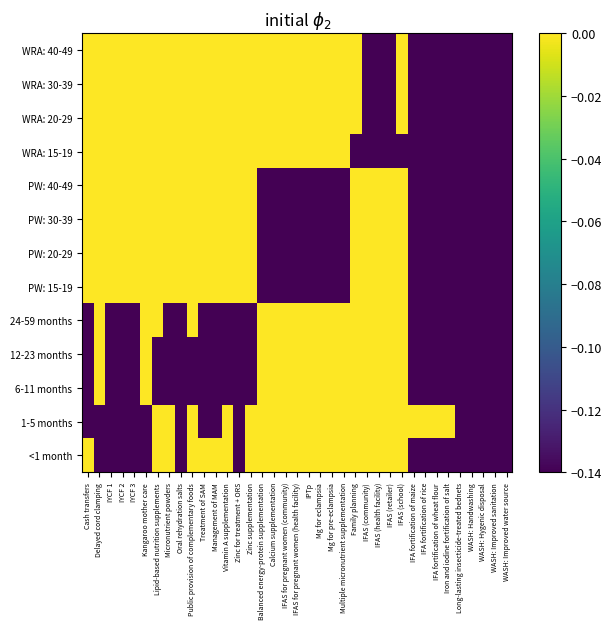

Reading left to right, transcribe all the data shown in this chart.

<1 month: Cash transfers=-0.0	Delayed cord clamping=-0.1	IYCF 1=-0.1	IYCF 2=-0.1	IYCF 3=-0.1	Kangaroo mother care=-0.1	Lipid-based nutrition supplements=-0.0	Micronutrient powders=-0.0	Oral rehydration salts=-0.1	Public provision of complementary foods=-0.0	Treatment of SAM=-0.0	Management of MAM=-0.0	Vitamin A supplementation=-0.0	Zinc for treatment + ORS=-0.1	Zinc supplementation=-0.0	Balanced energy-protein supplementation=-0.0	Calcium supplementation=-0.0	IFAS for pregnant women (community)=-0.0	IFAS for pregnant women (health facility)=-0.0	IPTp=-0.0	Mg for eclampsia=-0.0	Mg for pre-eclampsia=-0.0	Multiple micronutrient supplementation=-0.0	Family planning=-0.0	IFAS (community)=-0.0	IFAS (health facility)=-0.0	IFAS (retailer)=-0.0	IFAS (school)=-0.0	IFA fortification of maize=-0.1	IFA fortification of rice=-0.1	IFA fortification of wheat flour=-0.1	Iron and iodine fortification of salt=-0.1	Long-lasting insecticide-treated bednets=-0.1	WASH: Handwashing=-0.1	WASH: Hygenic disposal=-0.1	WASH: Improved sanitation=-0.1	WASH: Improved water source=-0.1
1-5 months: Cash transfers=-0.1	Delayed cord clamping=-0.1	IYCF 1=-0.1	IYCF 2=-0.1	IYCF 3=-0.1	Kangaroo mother care=-0.1	Lipid-based nutrition supplements=-0.0	Micronutrient powders=-0.0	Oral rehydration salts=-0.1	Public provision of complementary foods=-0.0	Treatment of SAM=-0.1	Management of MAM=-0.1	Vitamin A supplementation=-0.0	Zinc for treatment + ORS=-0.1	Zinc supplementation=-0.0	Balanced energy-protein supplementation=-0.0	Calcium supplementation=-0.0	IFAS for pregnant women (community)=-0.0	IFAS for pregnant women (health facility)=-0.0	IPTp=-0.0	Mg for eclampsia=-0.0	Mg for pre-eclampsia=-0.0	Multiple micronutrient supplementation=-0.0	Family planning=-0.0	IFAS (community)=-0.0	IFAS (health facility)=-0.0	IFAS (retailer)=-0.0	IFAS (school)=-0.0	IFA fortification of maize=-0.0	IFA fortification of rice=-0.0	IFA fortification of wheat flour=-0.0	Iron and iodine fortification of salt=-0.0	Long-lasting insecticide-treated bednets=-0.1	WASH: Handwashing=-0.1	WASH: Hygenic disposal=-0.1	WASH: Improved sanitation=-0.1	WASH: Improved water source=-0.1
6-11 months: Cash transfers=-0.1	Delayed cord clamping=-0.0	IYCF 1=-0.1	IYCF 2=-0.1	IYCF 3=-0.1	Kangaroo mother care=-0.0	Lipid-based nutrition supplements=-0.1	Micronutrient powders=-0.1	Oral rehydration salts=-0.1	Public provision of complementary foods=-0.1	Treatment of SAM=-0.1	Management of MAM=-0.1	Vitamin A supplementation=-0.1	Zinc for treatment + ORS=-0.1	Zinc supplementation=-0.1	Balanced energy-protein supplementation=-0.0	Calcium supplementation=-0.0	IFAS for pregnant women (community)=-0.0	IFAS for pregnant women (health facility)=-0.0	IPTp=-0.0	Mg for eclampsia=-0.0	Mg for pre-eclampsia=-0.0	Multiple micronutrient supplementation=-0.0	Family planning=-0.0	IFAS (community)=-0.0	IFAS (health facility)=-0.0	IFAS (retailer)=-0.0	IFAS (school)=-0.0	IFA fortification of maize=-0.1	IFA fortification of rice=-0.1	IFA fortification of wheat flour=-0.1	Iron and iodine fortification of salt=-0.1	Long-lasting insecticide-treated bednets=-0.1	WASH: Handwashing=-0.1	WASH: Hygenic disposal=-0.1	WASH: Improved sanitation=-0.1	WASH: Improved water source=-0.1
12-23 months: Cash transfers=-0.1	Delayed cord clamping=-0.0	IYCF 1=-0.1	IYCF 2=-0.1	IYCF 3=-0.1	Kangaroo mother care=-0.0	Lipid-based nutrition supplements=-0.1	Micronutrient powders=-0.1	Oral rehydration salts=-0.1	Public provision of complementary foods=-0.1	Treatment of SAM=-0.1	Management of MAM=-0.1	Vitamin A supplementation=-0.1	Zinc for treatment + ORS=-0.1	Zinc supplementation=-0.1	Balanced energy-protein supplementation=-0.0	Calcium supplementation=-0.0	IFAS for pregnant women (community)=-0.0	IFAS for pregnant women (health facility)=-0.0	IPTp=-0.0	Mg for eclampsia=-0.0	Mg for pre-eclampsia=-0.0	Multiple micronutrient supplementation=-0.0	Family planning=-0.0	IFAS (community)=-0.0	IFAS (health facility)=-0.0	IFAS (retailer)=-0.0	IFAS (school)=-0.0	IFA fortification of maize=-0.1	IFA fortification of rice=-0.1	IFA fortification of wheat flour=-0.1	Iron and iodine fortification of salt=-0.1	Long-lasting insecticide-treated bednets=-0.1	WASH: Handwashing=-0.1	WASH: Hygenic disposal=-0.1	WASH: Improved sanitation=-0.1	WASH: Improved water source=-0.1
24-59 months: Cash transfers=-0.1	Delayed cord clamping=-0.0	IYCF 1=-0.1	IYCF 2=-0.1	IYCF 3=-0.1	Kangaroo mother care=-0.0	Lipid-based nutrition supplements=-0.0	Micronutrient powders=-0.1	Oral rehydration salts=-0.1	Public provision of complementary foods=-0.0	Treatment of SAM=-0.1	Management of MAM=-0.1	Vitamin A supplementation=-0.1	Zinc for treatment + ORS=-0.1	Zinc supplementation=-0.1	Balanced energy-protein supplementation=-0.0	Calcium supplementation=-0.0	IFAS for pregnant women (community)=-0.0	IFAS for pregnant women (health facility)=-0.0	IPTp=-0.0	Mg for eclampsia=-0.0	Mg for pre-eclampsia=-0.0	Multiple micronutrient supplementation=-0.0	Family planning=-0.0	IFAS (community)=-0.0	IFAS (health facility)=-0.0	IFAS (retailer)=-0.0	IFAS (school)=-0.0	IFA fortification of maize=-0.1	IFA fortification of rice=-0.1	IFA fortification of wheat flour=-0.1	Iron and iodine fortification of salt=-0.1	Long-lasting insecticide-treated bednets=-0.1	WASH: Handwashing=-0.1	WASH: Hygenic disposal=-0.1	WASH: Improved sanitation=-0.1	WASH: Improved water source=-0.1
PW: 15-19: Cash transfers=-0.0	Delayed cord clamping=-0.0	IYCF 1=-0.0	IYCF 2=-0.0	IYCF 3=-0.0	Kangaroo mother care=-0.0	Lipid-based nutrition supplements=-0.0	Micronutrient powders=-0.0	Oral rehydration salts=-0.0	Public provision of complementary foods=-0.0	Treatment of SAM=-0.0	Management of MAM=-0.0	Vitamin A supplementation=-0.0	Zinc for treatment + ORS=-0.0	Zinc supplementation=-0.0	Balanced energy-protein supplementation=-0.1	Calcium supplementation=-0.1	IFAS for pregnant women (community)=-0.1	IFAS for pregnant women (health facility)=-0.1	IPTp=-0.1	Mg for eclampsia=-0.1	Mg for pre-eclampsia=-0.1	Multiple micronutrient supplementation=-0.1	Family planning=-0.0	IFAS (community)=-0.0	IFAS (health facility)=-0.0	IFAS (retailer)=-0.0	IFAS (school)=-0.0	IFA fortification of maize=-0.1	IFA fortification of rice=-0.1	IFA fortification of wheat flour=-0.1	Iron and iodine fortification of salt=-0.1	Long-lasting insecticide-treated bednets=-0.1	WASH: Handwashing=-0.1	WASH: Hygenic disposal=-0.1	WASH: Improved sanitation=-0.1	WASH: Improved water source=-0.1
PW: 20-29: Cash transfers=-0.0	Delayed cord clamping=-0.0	IYCF 1=-0.0	IYCF 2=-0.0	IYCF 3=-0.0	Kangaroo mother care=-0.0	Lipid-based nutrition supplements=-0.0	Micronutrient powders=-0.0	Oral rehydration salts=-0.0	Public provision of complementary foods=-0.0	Treatment of SAM=-0.0	Management of MAM=-0.0	Vitamin A supplementation=-0.0	Zinc for treatment + ORS=-0.0	Zinc supplementation=-0.0	Balanced energy-protein supplementation=-0.1	Calcium supplementation=-0.1	IFAS for pregnant women (community)=-0.1	IFAS for pregnant women (health facility)=-0.1	IPTp=-0.1	Mg for eclampsia=-0.1	Mg for pre-eclampsia=-0.1	Multiple micronutrient supplementation=-0.1	Family planning=-0.0	IFAS (community)=-0.0	IFAS (health facility)=-0.0	IFAS (retailer)=-0.0	IFAS (school)=-0.0	IFA fortification of maize=-0.1	IFA fortification of rice=-0.1	IFA fortification of wheat flour=-0.1	Iron and iodine fortification of salt=-0.1	Long-lasting insecticide-treated bednets=-0.1	WASH: Handwashing=-0.1	WASH: Hygenic disposal=-0.1	WASH: Improved sanitation=-0.1	WASH: Improved water source=-0.1
PW: 30-39: Cash transfers=-0.0	Delayed cord clamping=-0.0	IYCF 1=-0.0	IYCF 2=-0.0	IYCF 3=-0.0	Kangaroo mother care=-0.0	Lipid-based nutrition supplements=-0.0	Micronutrient powders=-0.0	Oral rehydration salts=-0.0	Public provision of complementary foods=-0.0	Treatment of SAM=-0.0	Management of MAM=-0.0	Vitamin A supplementation=-0.0	Zinc for treatment + ORS=-0.0	Zinc supplementation=-0.0	Balanced energy-protein supplementation=-0.1	Calcium supplementation=-0.1	IFAS for pregnant women (community)=-0.1	IFAS for pregnant women (health facility)=-0.1	IPTp=-0.1	Mg for eclampsia=-0.1	Mg for pre-eclampsia=-0.1	Multiple micronutrient supplementation=-0.1	Family planning=-0.0	IFAS (community)=-0.0	IFAS (health facility)=-0.0	IFAS (retailer)=-0.0	IFAS (school)=-0.0	IFA fortification of maize=-0.1	IFA fortification of rice=-0.1	IFA fortification of wheat flour=-0.1	Iron and iodine fortification of salt=-0.1	Long-lasting insecticide-treated bednets=-0.1	WASH: Handwashing=-0.1	WASH: Hygenic disposal=-0.1	WASH: Improved sanitation=-0.1	WASH: Improved water source=-0.1
PW: 40-49: Cash transfers=-0.0	Delayed cord clamping=-0.0	IYCF 1=-0.0	IYCF 2=-0.0	IYCF 3=-0.0	Kangaroo mother care=-0.0	Lipid-based nutrition supplements=-0.0	Micronutrient powders=-0.0	Oral rehydration salts=-0.0	Public provision of complementary foods=-0.0	Treatment of SAM=-0.0	Management of MAM=-0.0	Vitamin A supplementation=-0.0	Zinc for treatment + ORS=-0.0	Zinc supplementation=-0.0	Balanced energy-protein supplementation=-0.1	Calcium supplementation=-0.1	IFAS for pregnant women (community)=-0.1	IFAS for pregnant women (health facility)=-0.1	IPTp=-0.1	Mg for eclampsia=-0.1	Mg for pre-eclampsia=-0.1	Multiple micronutrient supplementation=-0.1	Family planning=-0.0	IFAS (community)=-0.0	IFAS (health facility)=-0.0	IFAS (retailer)=-0.0	IFAS (school)=-0.0	IFA fortification of maize=-0.1	IFA fortification of rice=-0.1	IFA fortification of wheat flour=-0.1	Iron and iodine fortification of salt=-0.1	Long-lasting insecticide-treated bednets=-0.1	WASH: Handwashing=-0.1	WASH: Hygenic disposal=-0.1	WASH: Improved sanitation=-0.1	WASH: Improved water source=-0.1
WRA: 15-19: Cash transfers=-0.0	Delayed cord clamping=-0.0	IYCF 1=-0.0	IYCF 2=-0.0	IYCF 3=-0.0	Kangaroo mother care=-0.0	Lipid-based nutrition supplements=-0.0	Micronutrient powders=-0.0	Oral rehydration salts=-0.0	Public provision of complementary foods=-0.0	Treatment of SAM=-0.0	Management of MAM=-0.0	Vitamin A supplementation=-0.0	Zinc for treatment + ORS=-0.0	Zinc supplementation=-0.0	Balanced energy-protein supplementation=-0.0	Calcium supplementation=-0.0	IFAS for pregnant women (community)=-0.0	IFAS for pregnant women (health facility)=-0.0	IPTp=-0.0	Mg for eclampsia=-0.0	Mg for pre-eclampsia=-0.0	Multiple micronutrient supplementation=-0.0	Family planning=-0.1	IFAS (community)=-0.1	IFAS (health facility)=-0.1	IFAS (retailer)=-0.1	IFAS (school)=-0.1	IFA fortification of maize=-0.1	IFA fortification of rice=-0.1	IFA fortification of wheat flour=-0.1	Iron and iodine fortification of salt=-0.1	Long-lasting insecticide-treated bednets=-0.1	WASH: Handwashing=-0.1	WASH: Hygenic disposal=-0.1	WASH: Improved sanitation=-0.1	WASH: Improved water source=-0.1
WRA: 20-29: Cash transfers=-0.0	Delayed cord clamping=-0.0	IYCF 1=-0.0	IYCF 2=-0.0	IYCF 3=-0.0	Kangaroo mother care=-0.0	Lipid-based nutrition supplements=-0.0	Micronutrient powders=-0.0	Oral rehydration salts=-0.0	Public provision of complementary foods=-0.0	Treatment of SAM=-0.0	Management of MAM=-0.0	Vitamin A supplementation=-0.0	Zinc for treatment + ORS=-0.0	Zinc supplementation=-0.0	Balanced energy-protein supplementation=-0.0	Calcium supplementation=-0.0	IFAS for pregnant women (community)=-0.0	IFAS for pregnant women (health facility)=-0.0	IPTp=-0.0	Mg for eclampsia=-0.0	Mg for pre-eclampsia=-0.0	Multiple micronutrient supplementation=-0.0	Family planning=-0.0	IFAS (community)=-0.1	IFAS (health facility)=-0.1	IFAS (retailer)=-0.1	IFAS (school)=-0.0	IFA fortification of maize=-0.1	IFA fortification of rice=-0.1	IFA fortification of wheat flour=-0.1	Iron and iodine fortification of salt=-0.1	Long-lasting insecticide-treated bednets=-0.1	WASH: Handwashing=-0.1	WASH: Hygenic disposal=-0.1	WASH: Improved sanitation=-0.1	WASH: Improved water source=-0.1
WRA: 30-39: Cash transfers=-0.0	Delayed cord clamping=-0.0	IYCF 1=-0.0	IYCF 2=-0.0	IYCF 3=-0.0	Kangaroo mother care=-0.0	Lipid-based nutrition supplements=-0.0	Micronutrient powders=-0.0	Oral rehydration salts=-0.0	Public provision of complementary foods=-0.0	Treatment of SAM=-0.0	Management of MAM=-0.0	Vitamin A supplementation=-0.0	Zinc for treatment + ORS=-0.0	Zinc supplementation=-0.0	Balanced energy-protein supplementation=-0.0	Calcium supplementation=-0.0	IFAS for pregnant women (community)=-0.0	IFAS for pregnant women (health facility)=-0.0	IPTp=-0.0	Mg for eclampsia=-0.0	Mg for pre-eclampsia=-0.0	Multiple micronutrient supplementation=-0.0	Family planning=-0.0	IFAS (community)=-0.1	IFAS (health facility)=-0.1	IFAS (retailer)=-0.1	IFAS (school)=-0.0	IFA fortification of maize=-0.1	IFA fortification of rice=-0.1	IFA fortification of wheat flour=-0.1	Iron and iodine fortification of salt=-0.1	Long-lasting insecticide-treated bednets=-0.1	WASH: Handwashing=-0.1	WASH: Hygenic disposal=-0.1	WASH: Improved sanitation=-0.1	WASH: Improved water source=-0.1
WRA: 40-49: Cash transfers=-0.0	Delayed cord clamping=-0.0	IYCF 1=-0.0	IYCF 2=-0.0	IYCF 3=-0.0	Kangaroo mother care=-0.0	Lipid-based nutrition supplements=-0.0	Micronutrient powders=-0.0	Oral rehydration salts=-0.0	Public provision of complementary foods=-0.0	Treatment of SAM=-0.0	Management of MAM=-0.0	Vitamin A supplementation=-0.0	Zinc for treatment + ORS=-0.0	Zinc supplementation=-0.0	Balanced energy-protein supplementation=-0.0	Calcium supplementation=-0.0	IFAS for pregnant women (community)=-0.0	IFAS for pregnant women (health facility)=-0.0	IPTp=-0.0	Mg for eclampsia=-0.0	Mg for pre-eclampsia=-0.0	Multiple micronutrient supplementation=-0.0	Family planning=-0.0	IFAS (community)=-0.1	IFAS (health facility)=-0.1	IFAS (retailer)=-0.1	IFAS (school)=-0.0	IFA fortification of maize=-0.1	IFA fortification of rice=-0.1	IFA fortification of wheat flour=-0.1	Iron and iodine fortification of salt=-0.1	Long-lasting insecticide-treated bednets=-0.1	WASH: Handwashing=-0.1	WASH: Hygenic disposal=-0.1	WASH: Improved sanitation=-0.1	WASH: Improved water source=-0.1